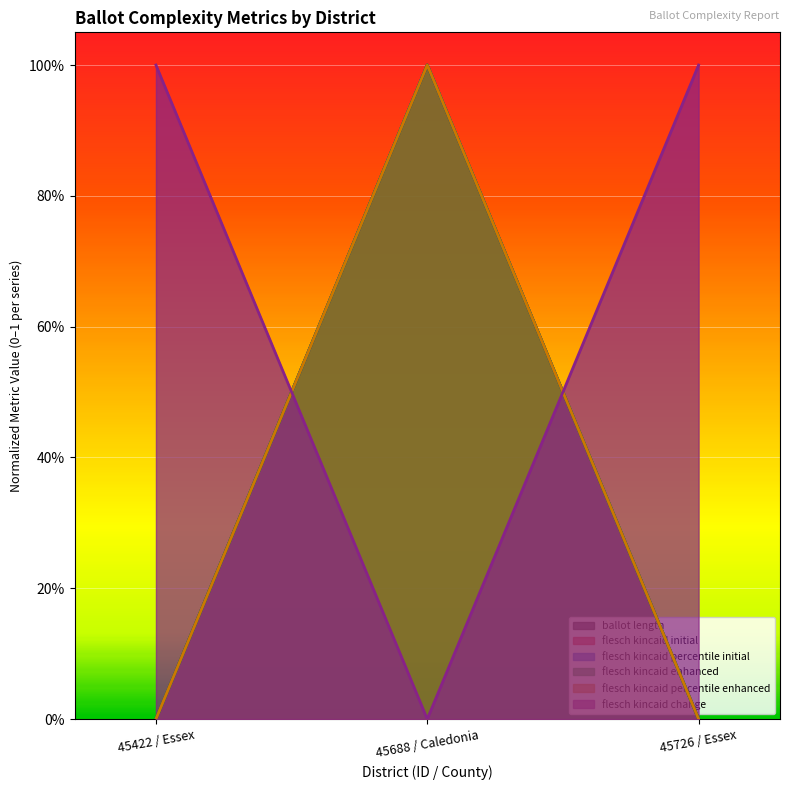

What is the sum of all flesch_kincaid_percentile_enhanced values?

1